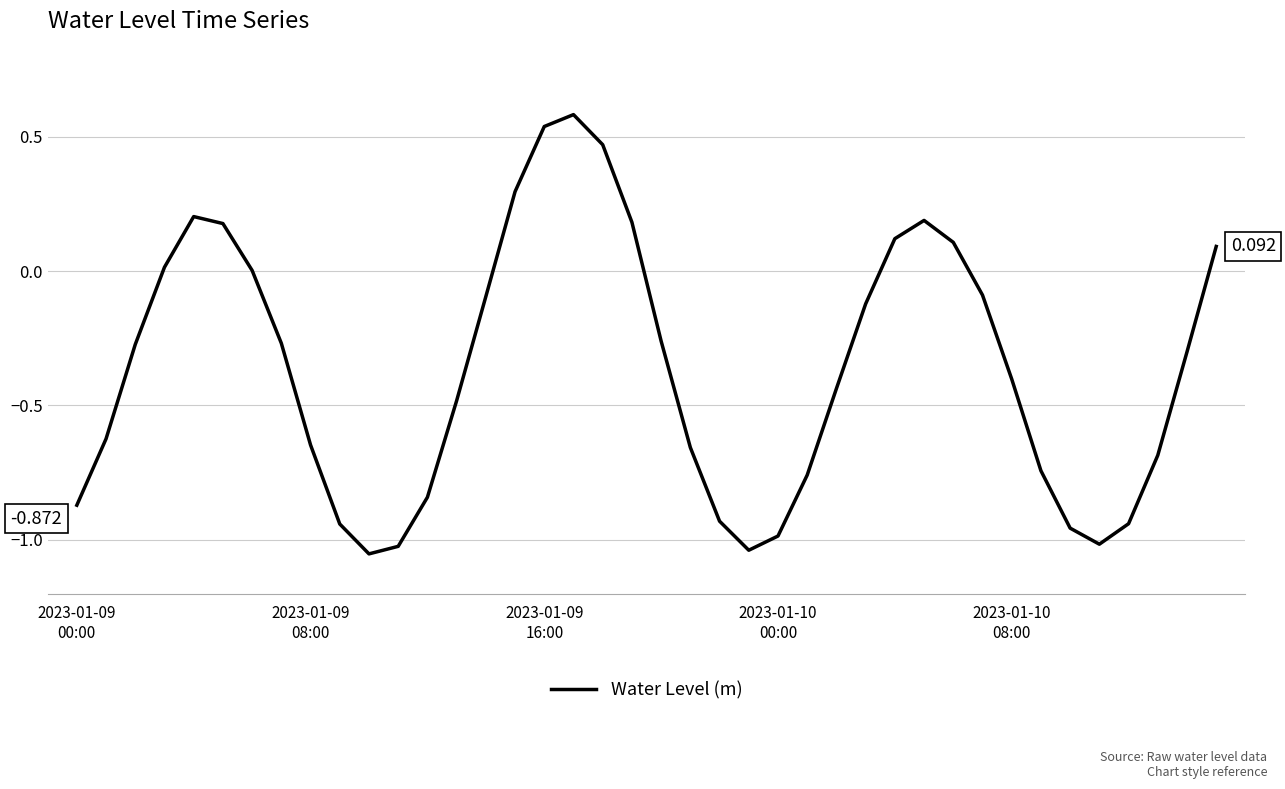

What is the difference between the maximum and second lowest values?

1.6